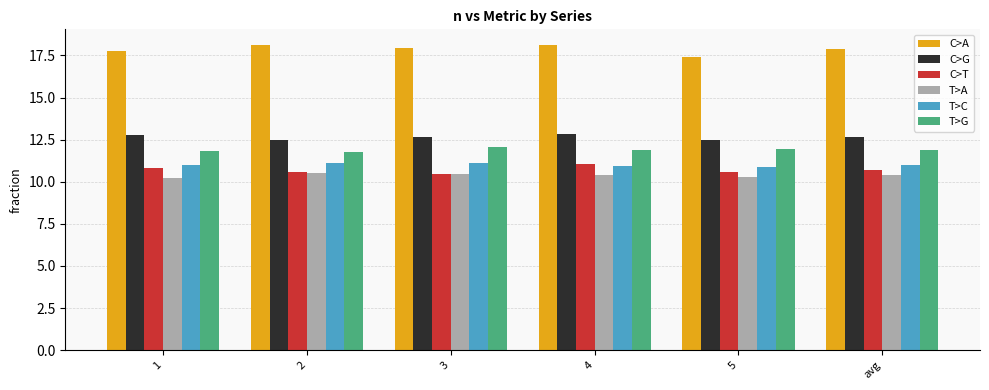

True or false: C>G has a value of 3.7 at 1.

False